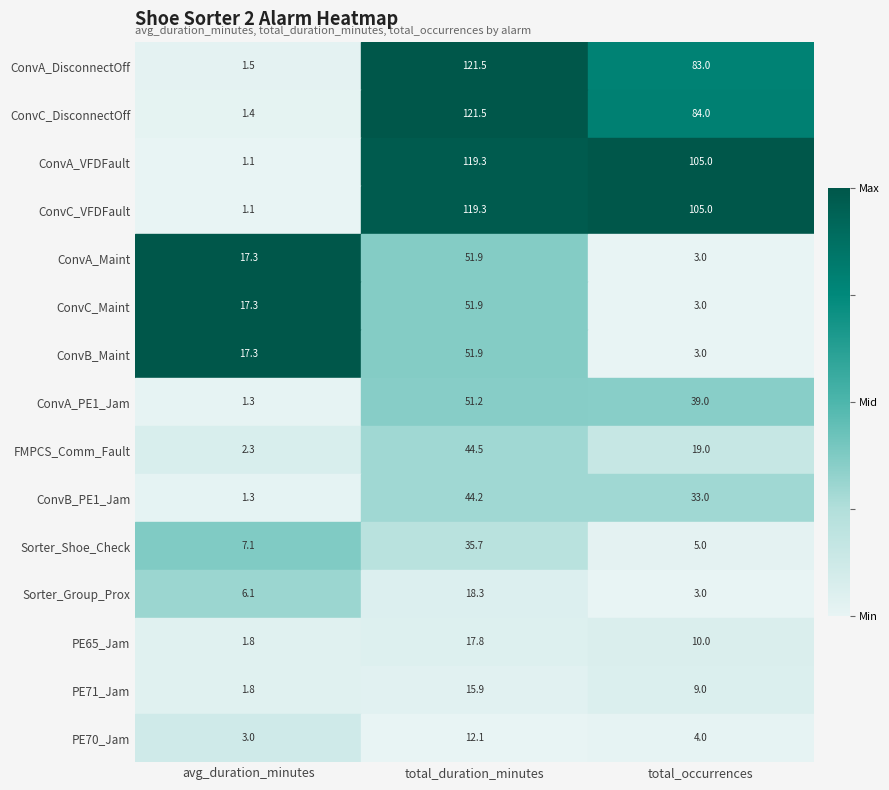

How many series are shown in this chart?

15